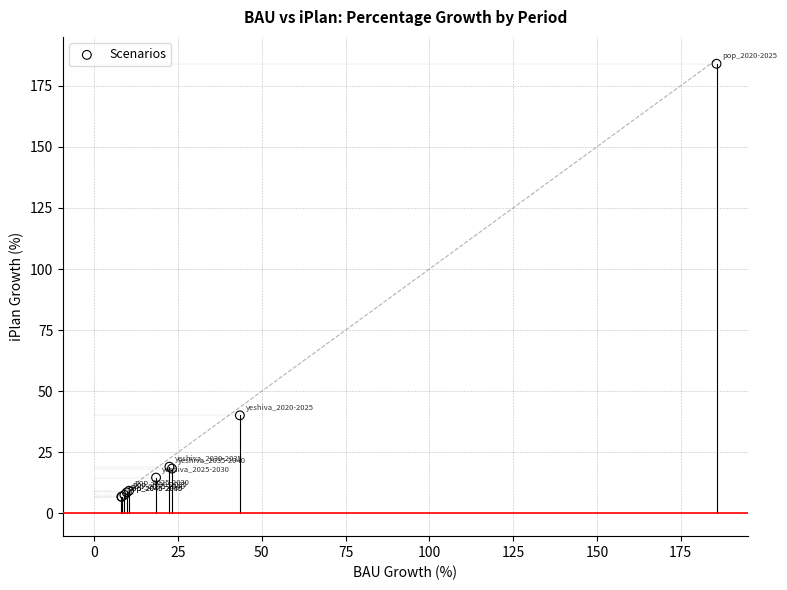

What Y value in the scatter plot is closest to 95?

40.1